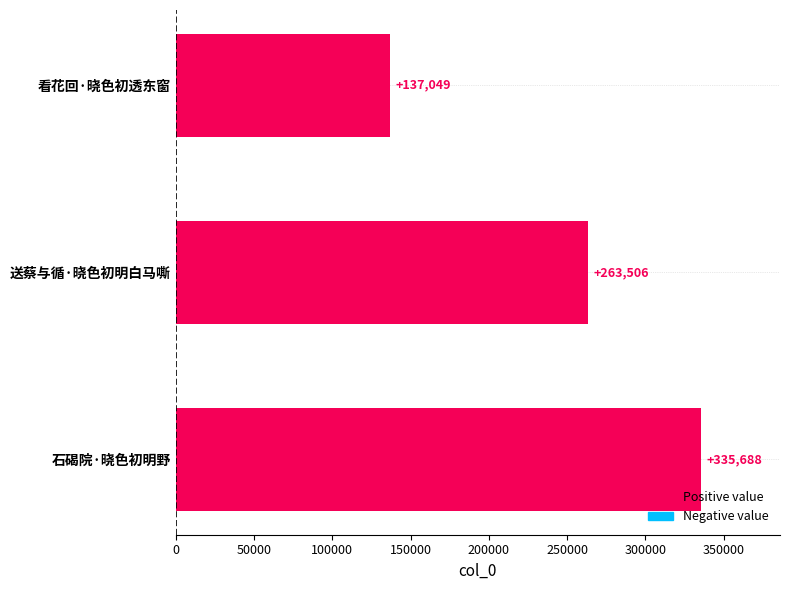

The value at 看花回·晓色初透东窗 is 43128. True or false?

False